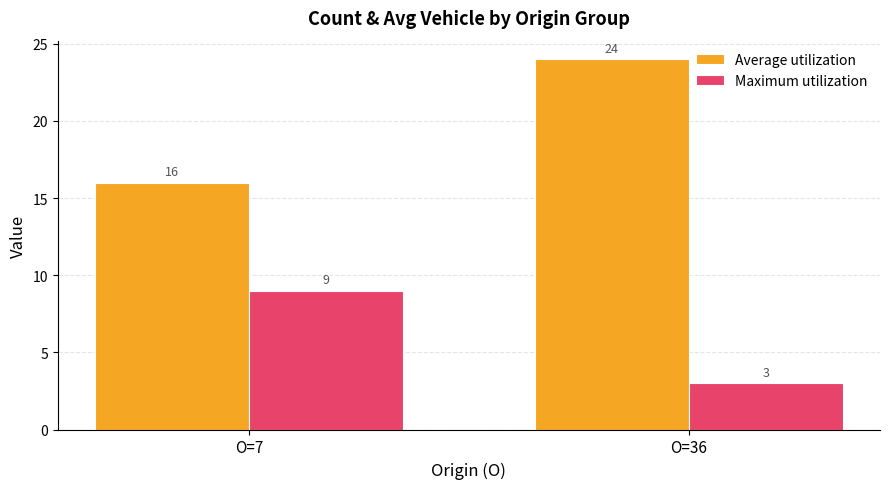

What is the spread (max minus min) of values at O=36?

21